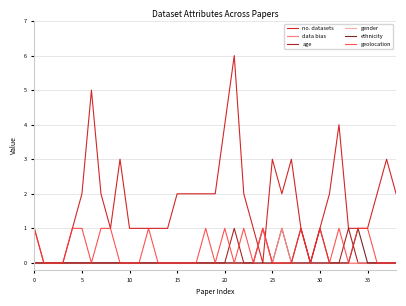

What is the maximum value shown in the chart?

6